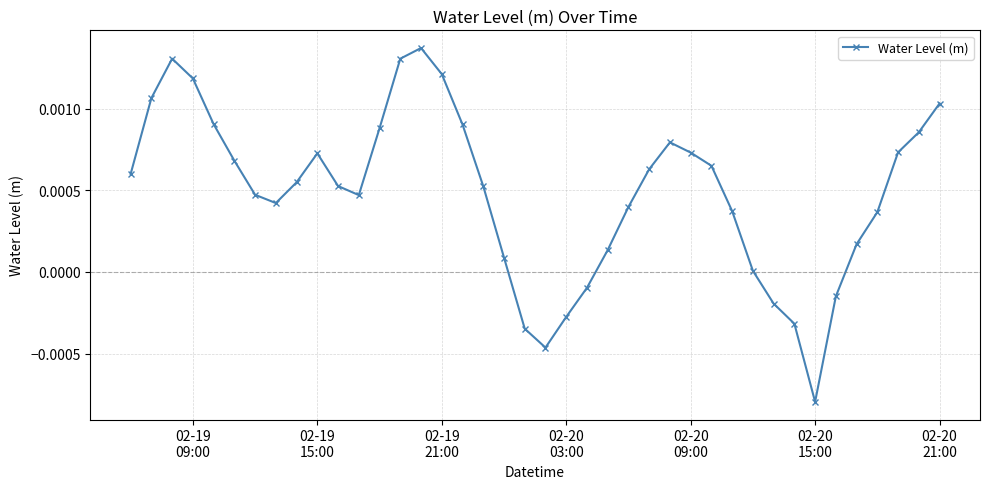

Is this an area chart (filled region under the line)?

No